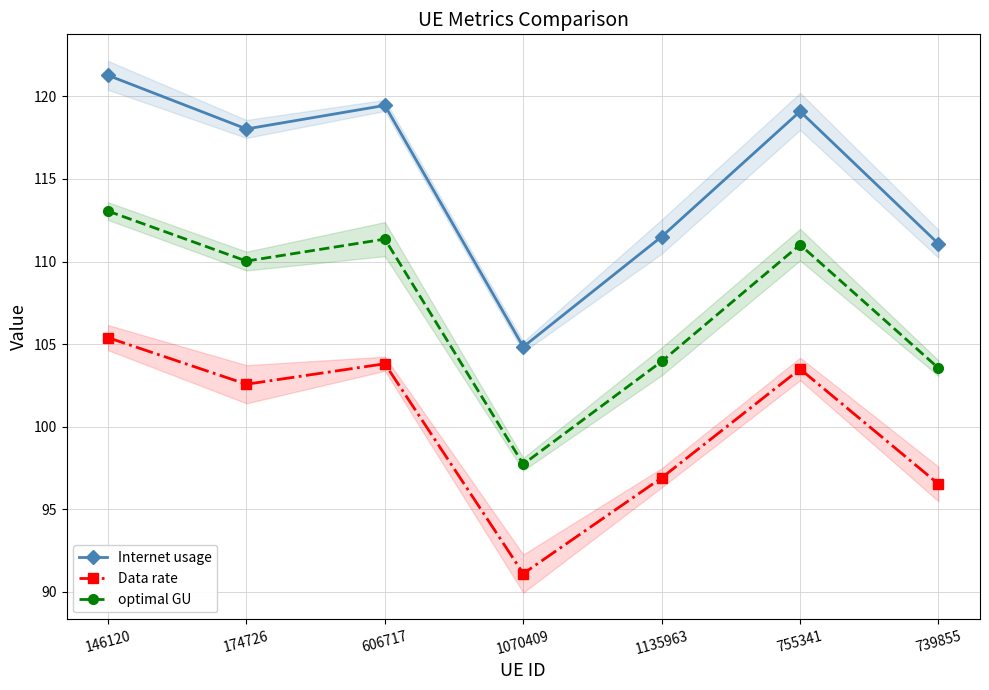

Where is optimal GU nearest to the value 105?

1135963